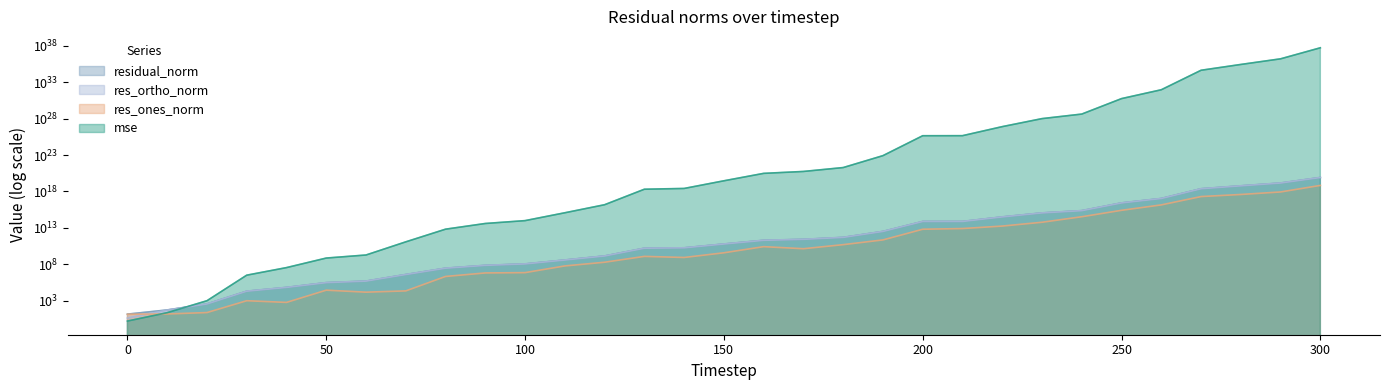

Which series has the largest range (max minus min)?

mse